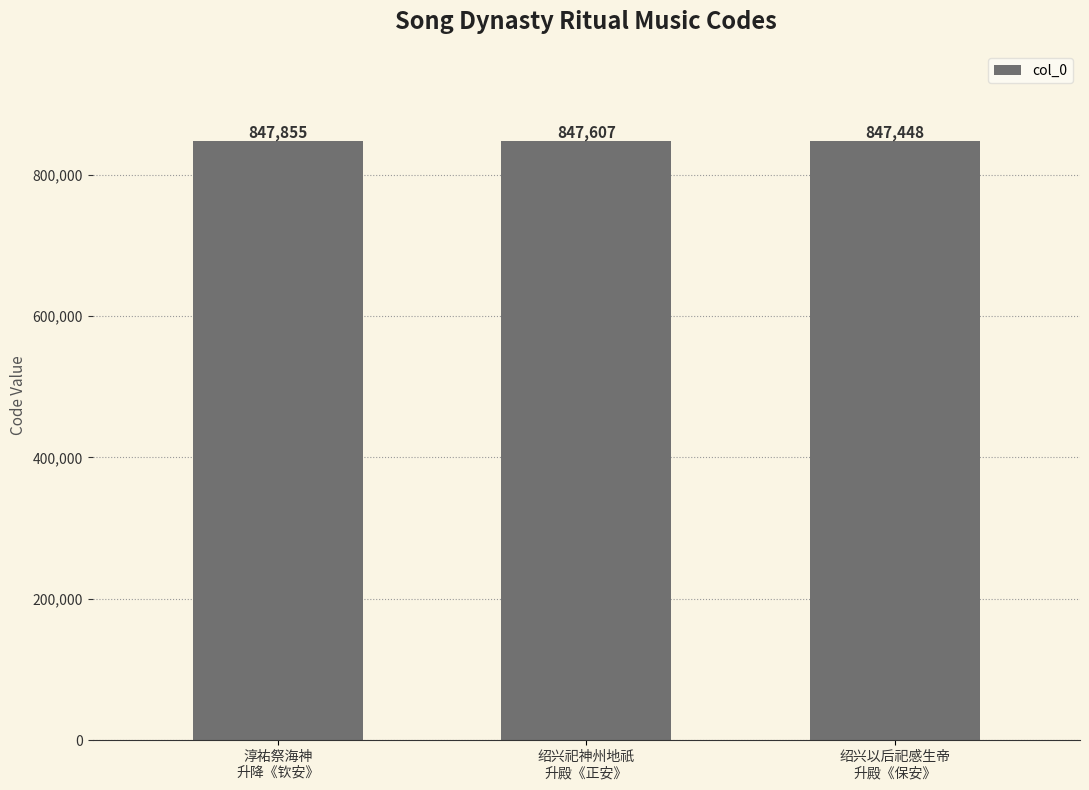

At which category does the chart reach its minimum across all series?

绍兴以后祀感生帝
升殿《保安》